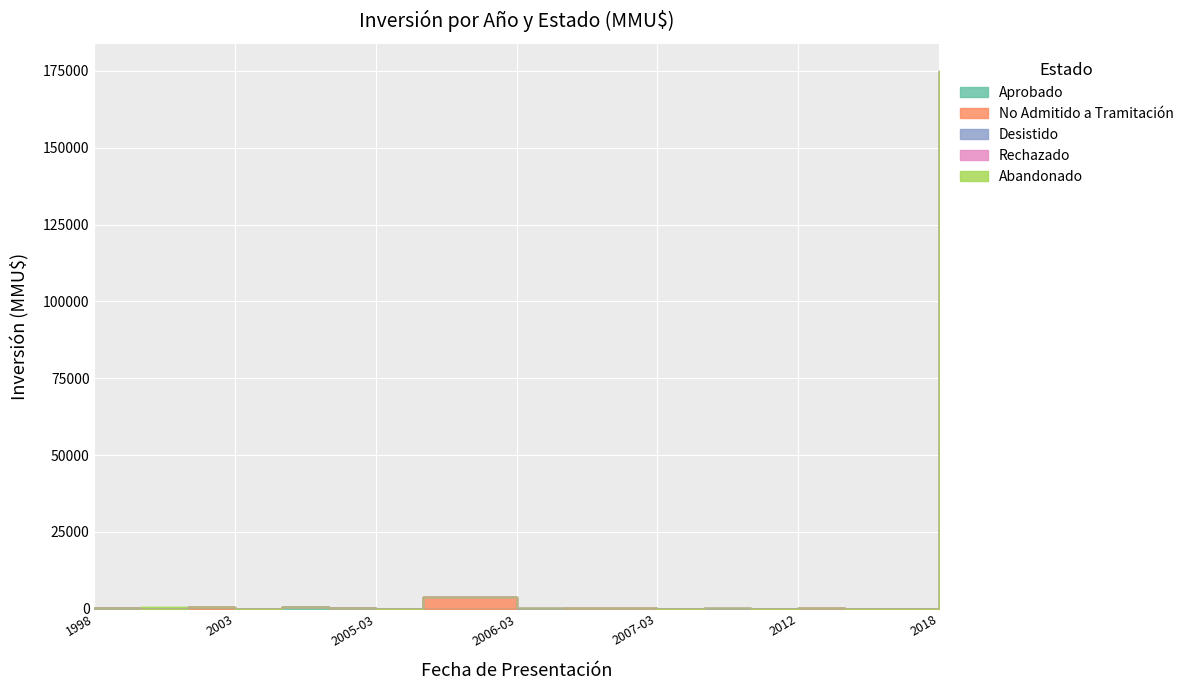

How many interior local valleys does the No Admitido a Tramitación series have?

5